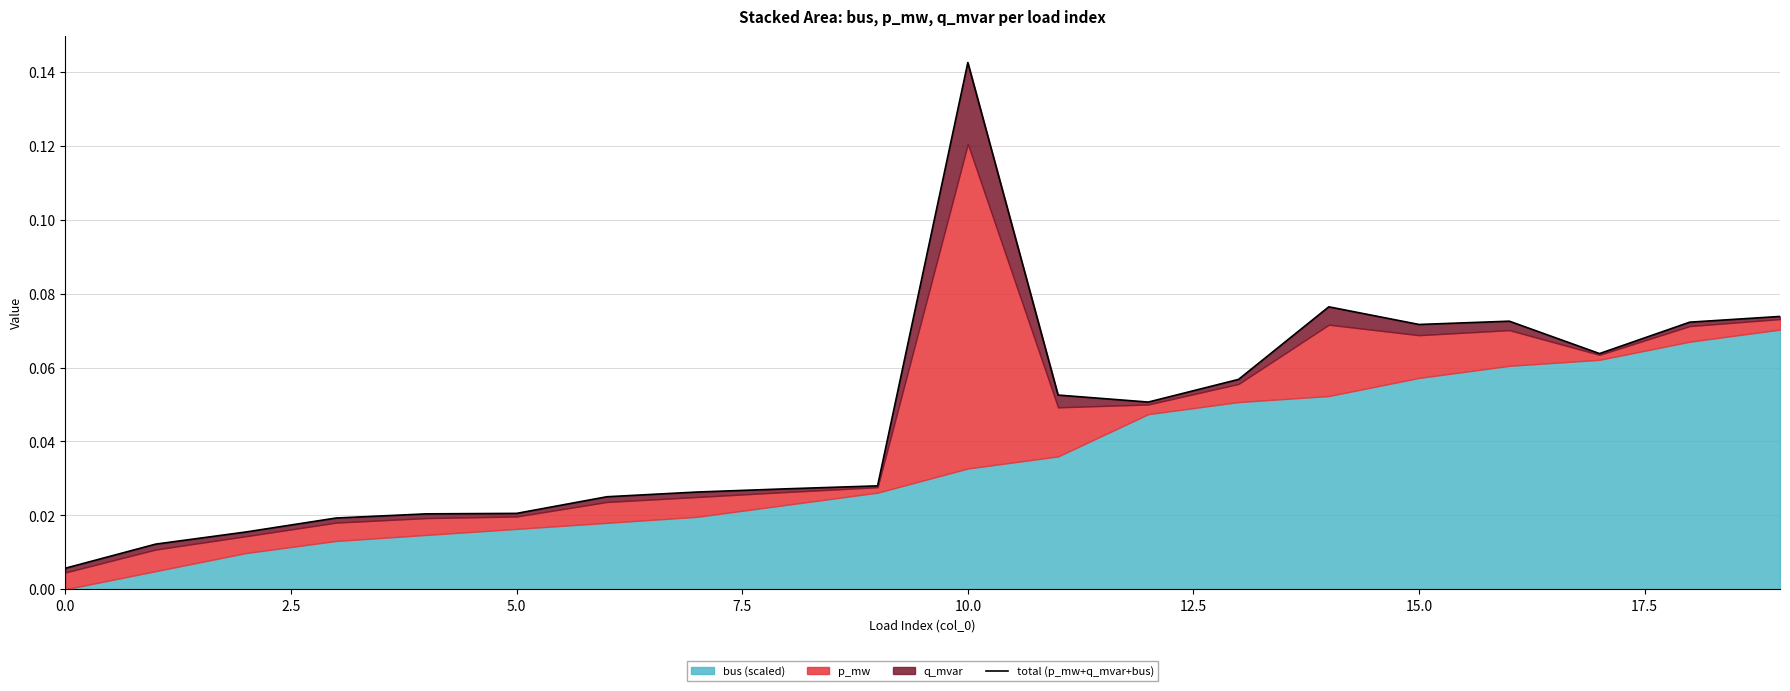

What is the label of the 1st point from the right?

19